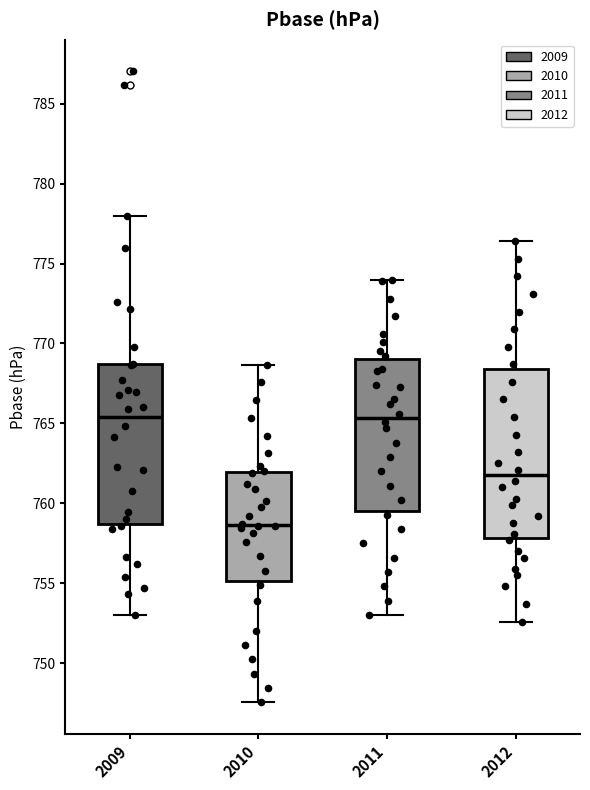

Comparing the boxes themselves (not the whiskers), which one is the tallest?

2012